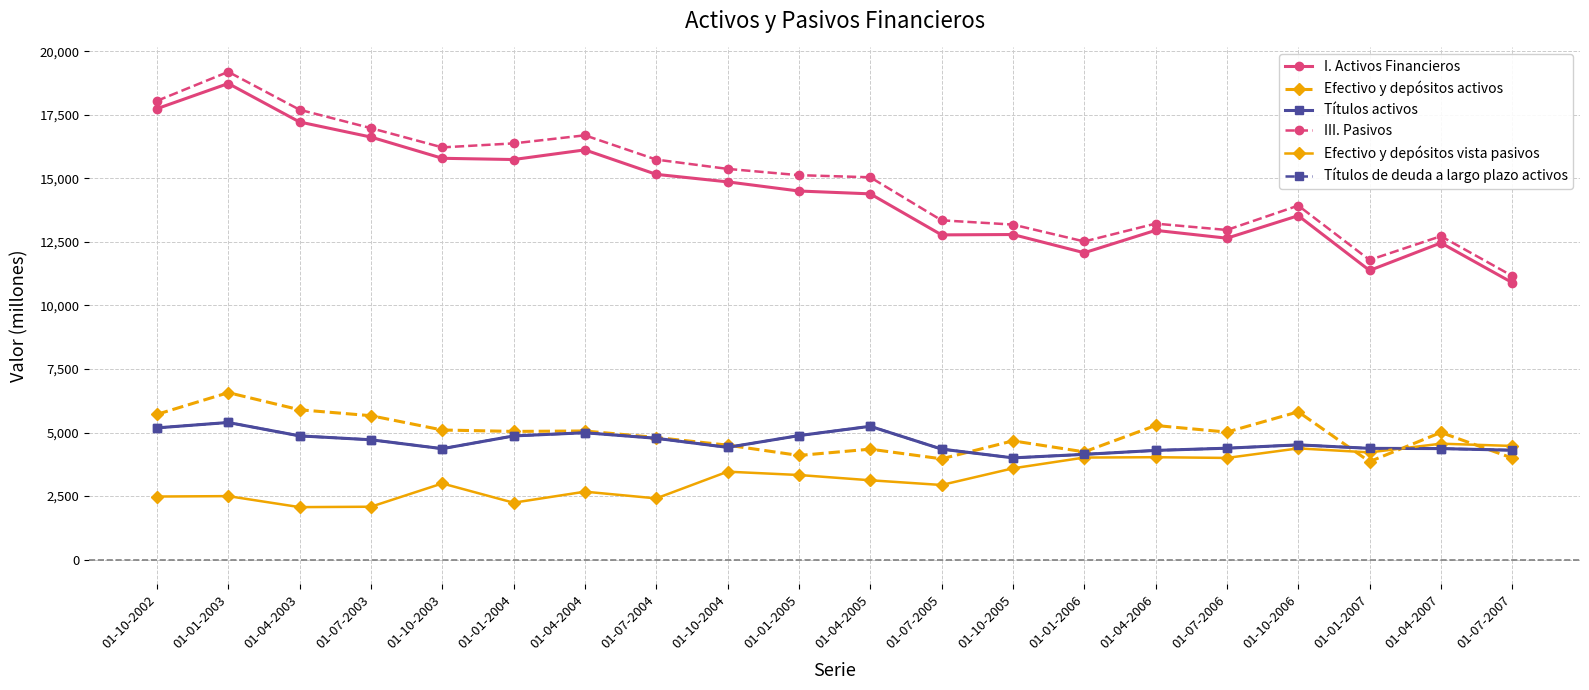

What position from the left is 01-07-2004?

8